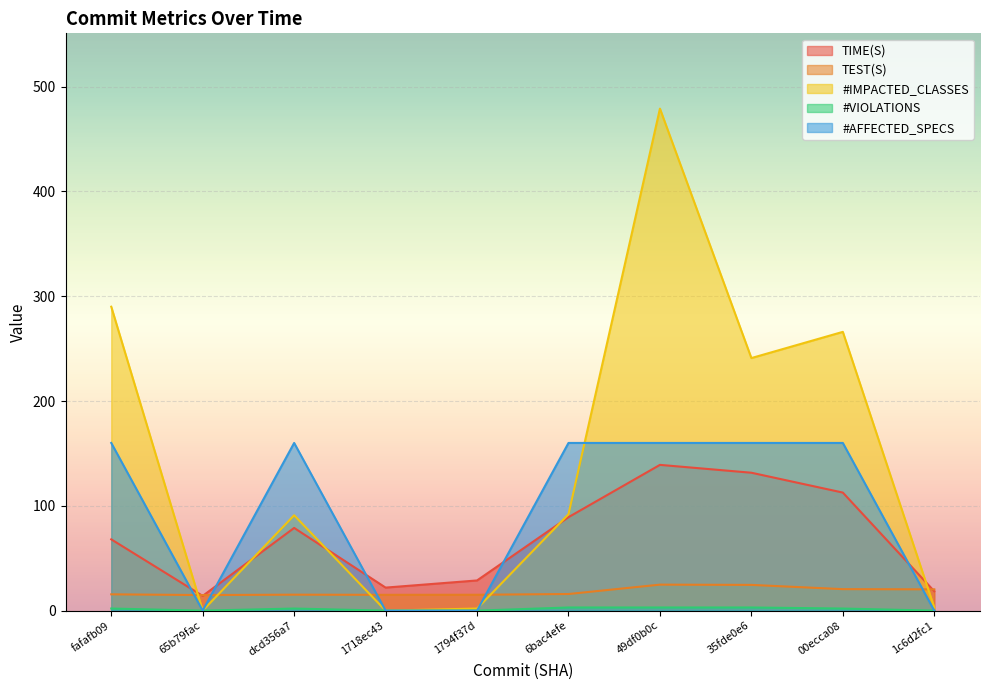

What is the average value of the TIME(S) series?

70.3